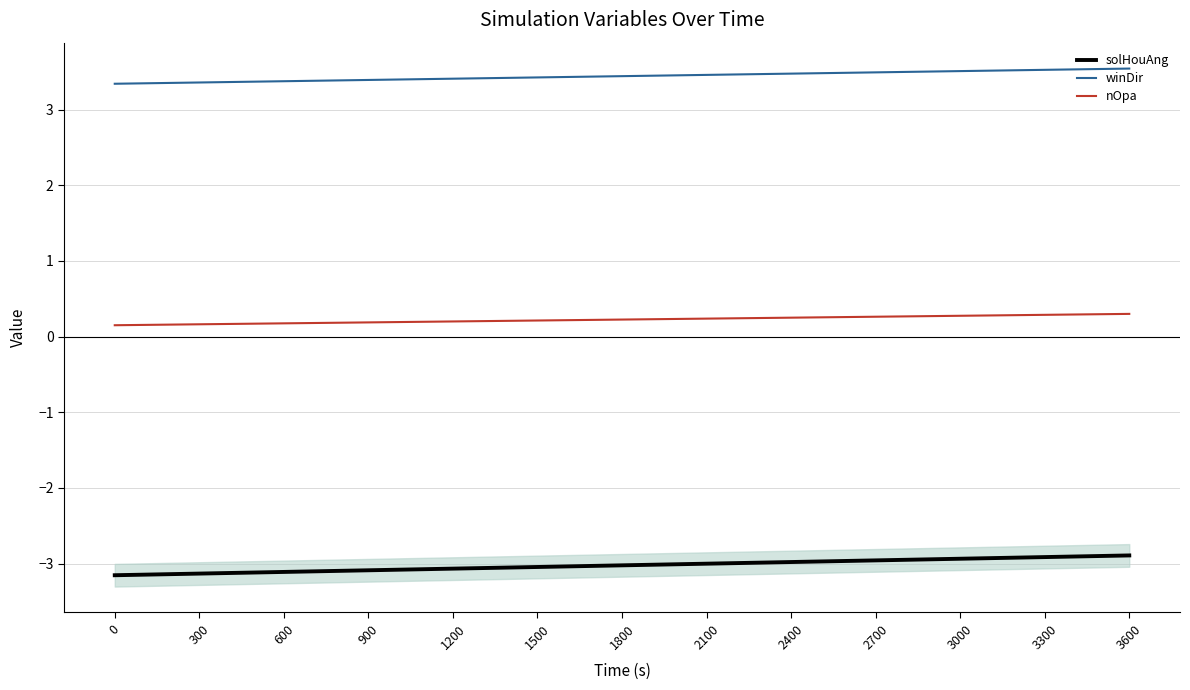

What is the value of the solHouAng point at the 13th from the left?

-2.9